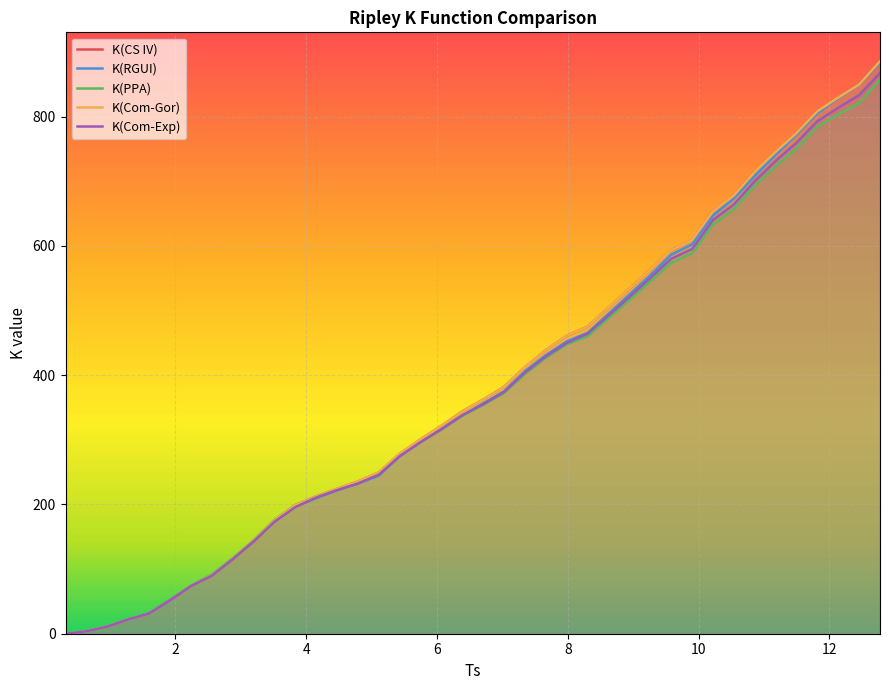

What is the maximum value for K(PPA)?

857.2